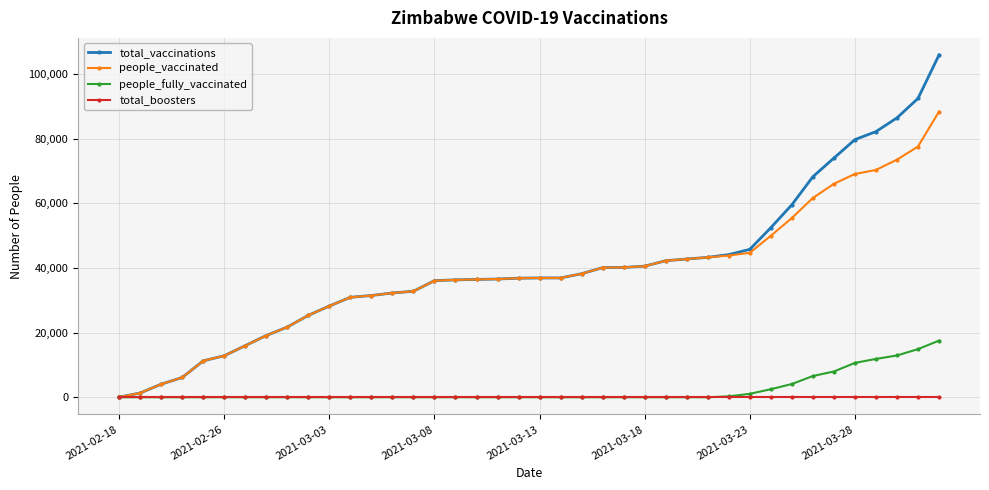

Which series has the widest spread of values?

total_vaccinations